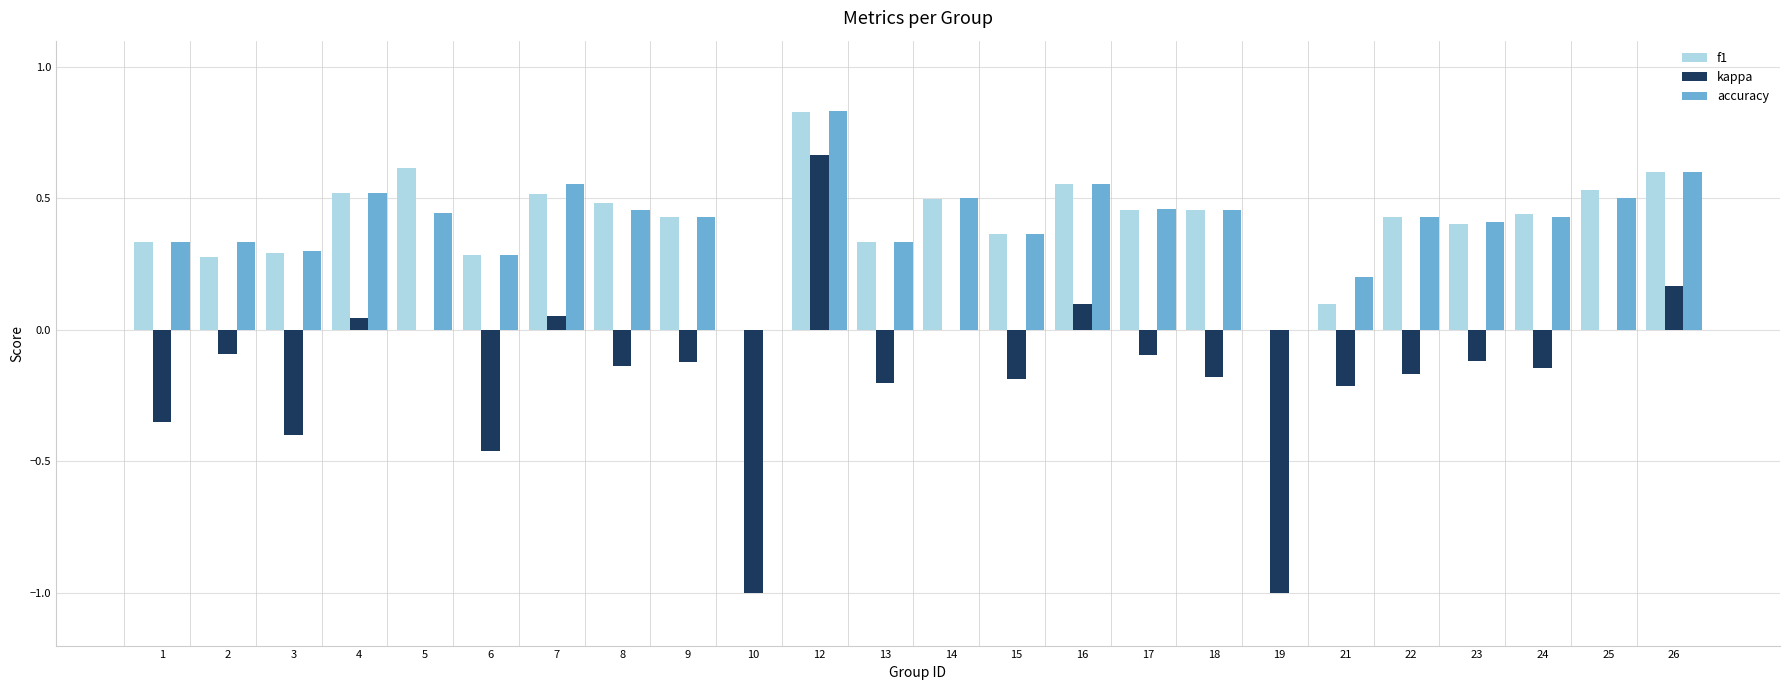

Between 3 and 7, which series saw the biggest shift?

kappa